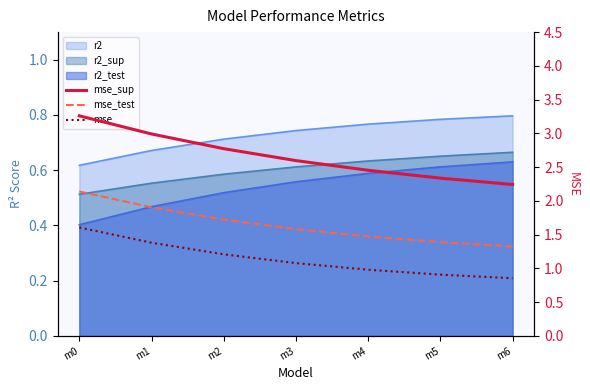

True or false: mse_sup and mse_test cross at least once.

False